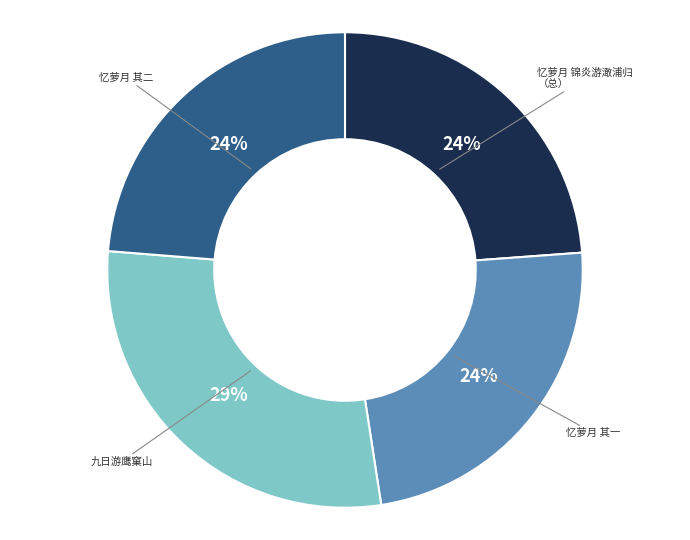

To the nearest percent, what is the average slice percentage?

25%